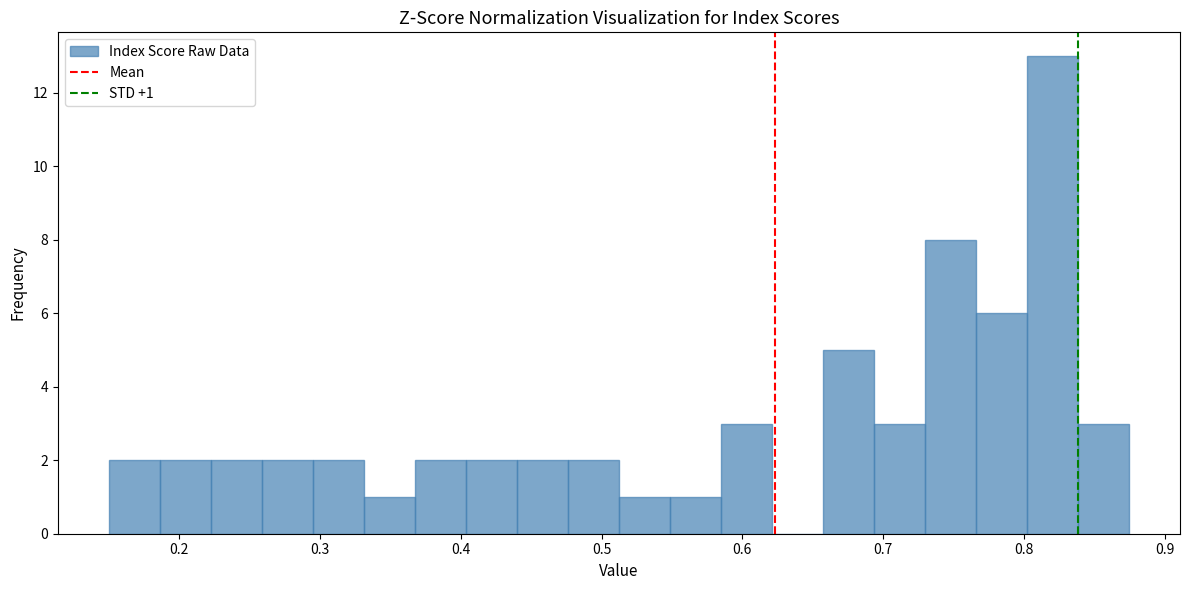

Around what value on the x-axis is the tallest bar? Give the approximate position of its centre, as read against the axis.

0.82